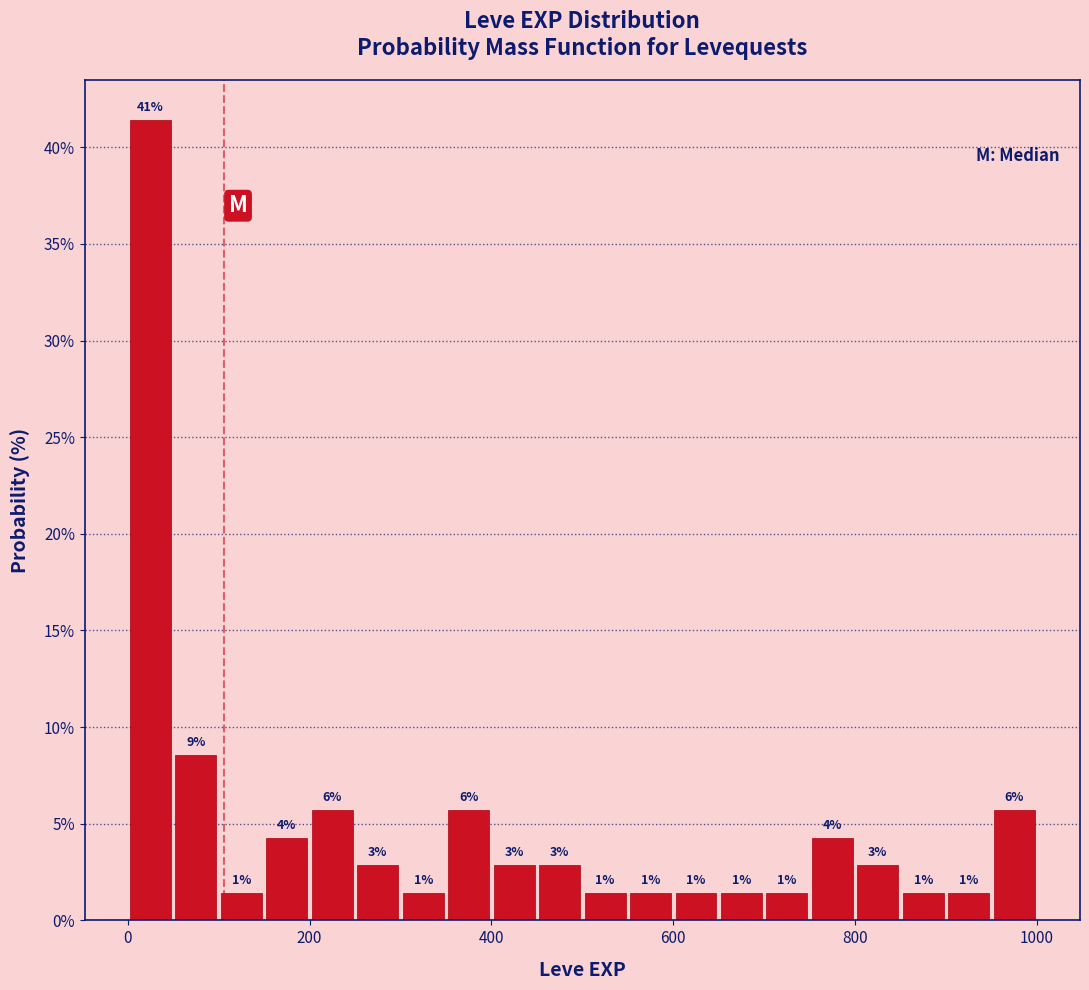

Read against the x-axis, roughly where is the centre of the tallest bar?

20